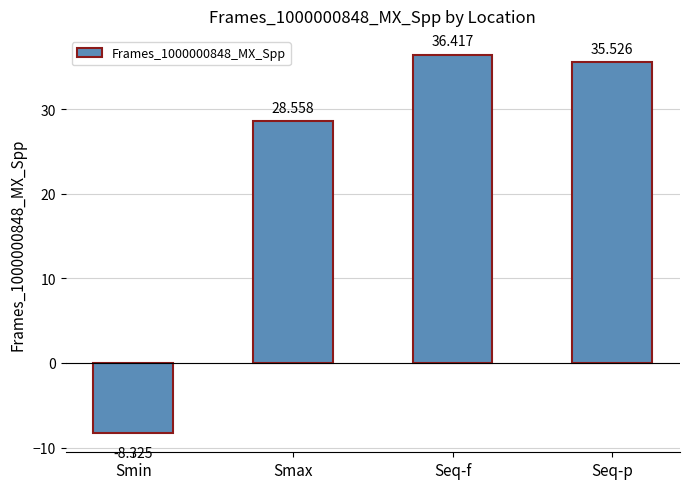

Reading left to right, list all the values displayed in this chart.

Smin=-8.3	Smax=28.6	Seq-f=36.4	Seq-p=35.5